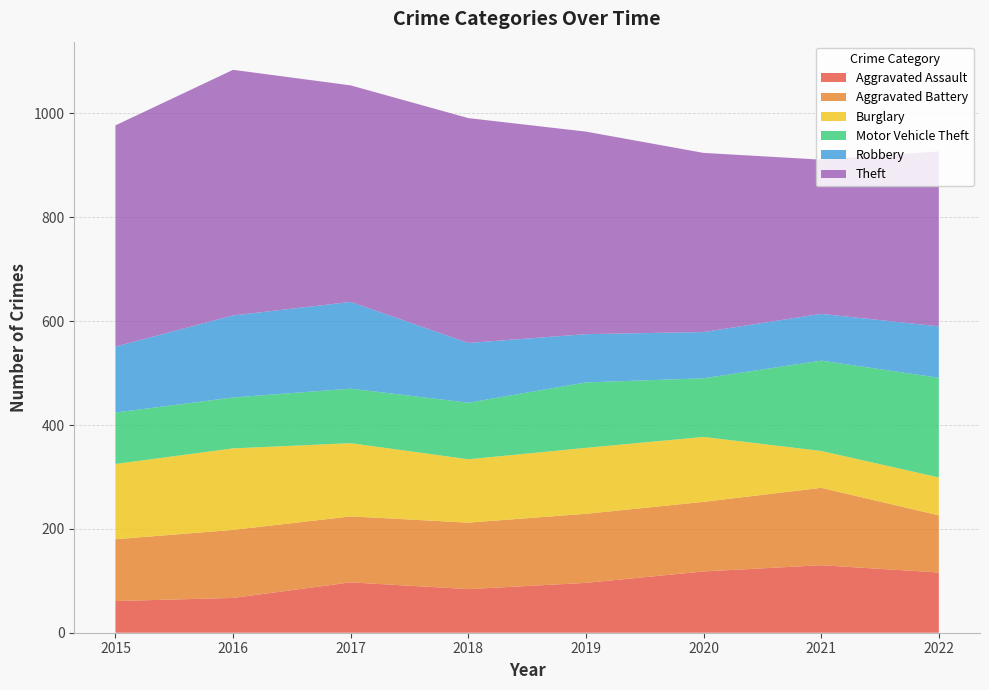

Reading left to right, extract all data points from this chart.

Aggravated Assault: 2015=61	2016=67	2017=97	2018=84	2019=96	2020=118	2021=130	2022=116
Aggravated Battery: 2015=119	2016=131	2017=127	2018=128	2019=133	2020=134	2021=149	2022=110
Burglary: 2015=145	2016=157	2017=141	2018=122	2019=127	2020=125	2021=71	2022=73
Motor Vehicle Theft: 2015=99	2016=98	2017=105	2018=109	2019=126	2020=113	2021=174	2022=192
Robbery: 2015=127	2016=158	2017=167	2018=115	2019=93	2020=89	2021=90	2022=99
Theft: 2015=426	2016=473	2017=417	2018=433	2019=390	2020=345	2021=297	2022=337